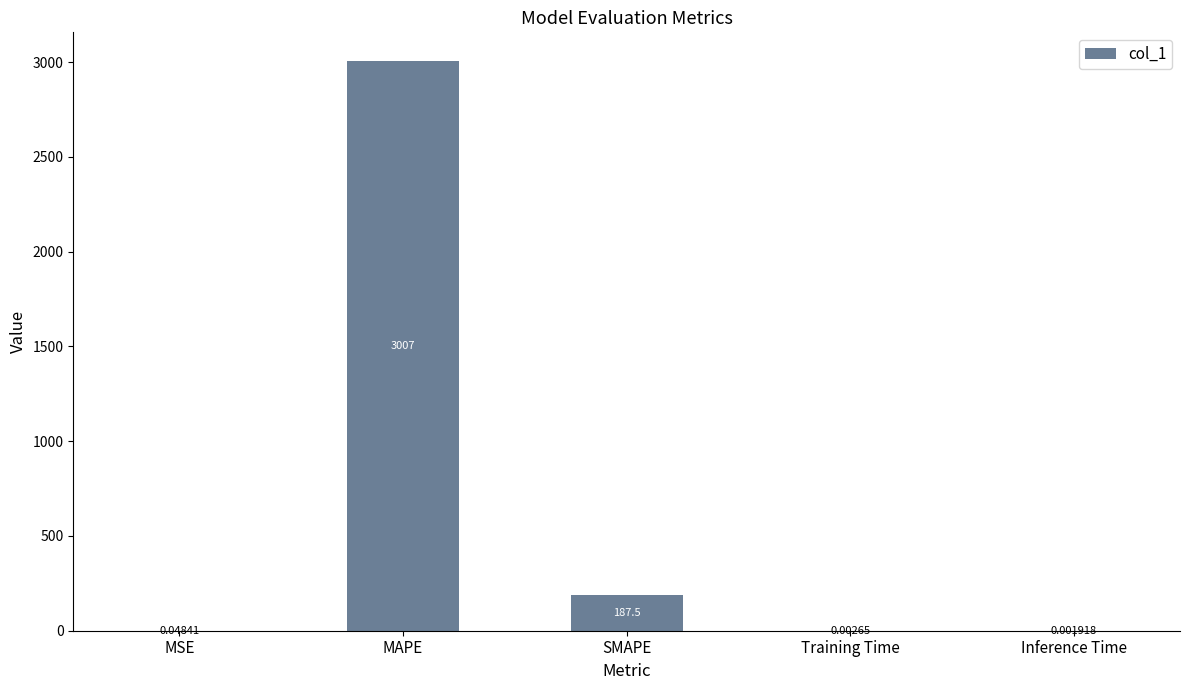

True or false: the data shows 947.4 at MAPE.

False